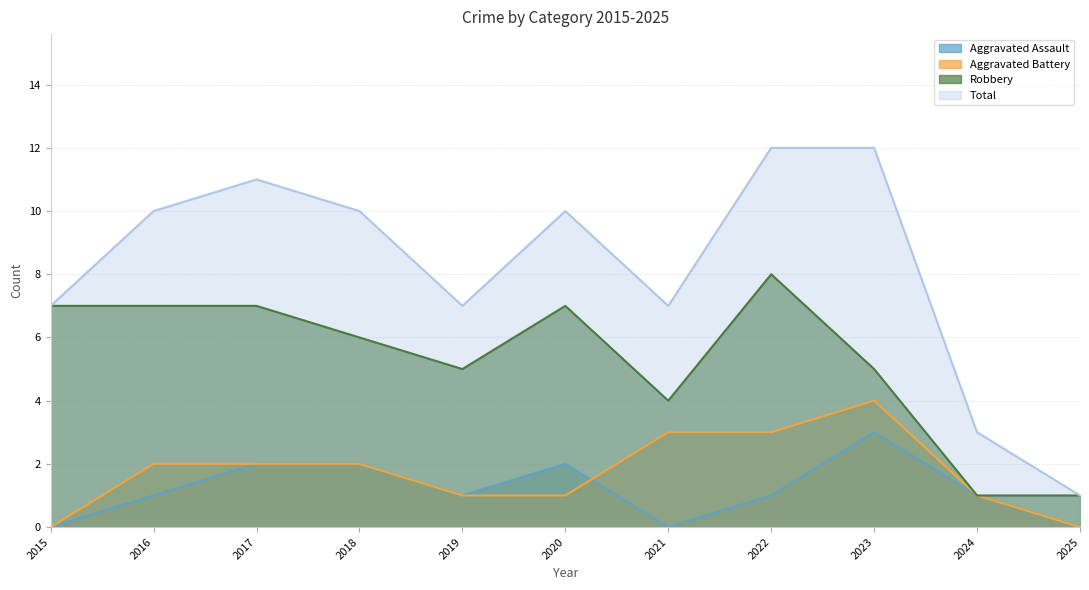

True or false: Aggravated Battery and Total intersect in this chart.

False